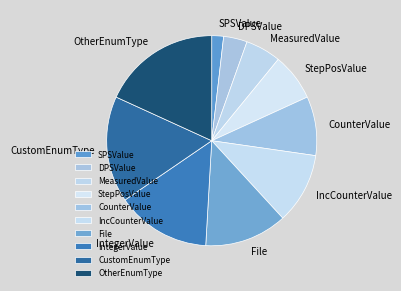

Which slice is the largest?

OtherEnumType